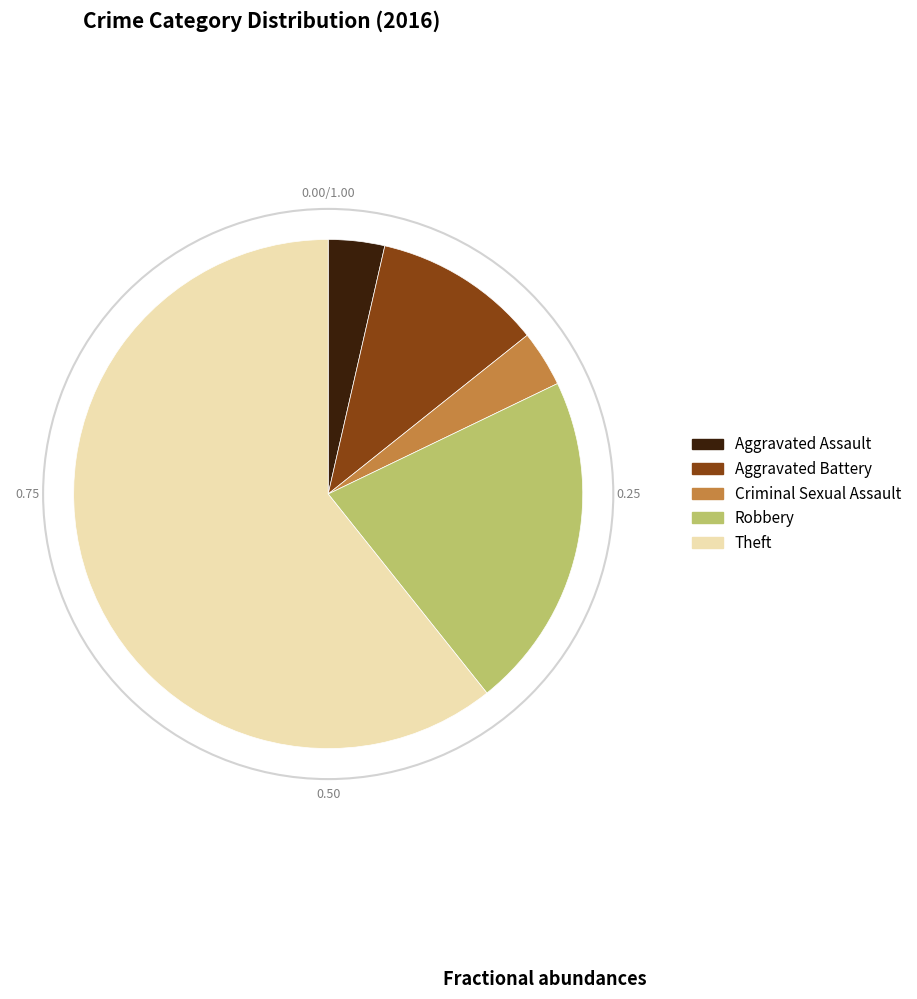

Is Aggravated Assault the majority of the pie?

No